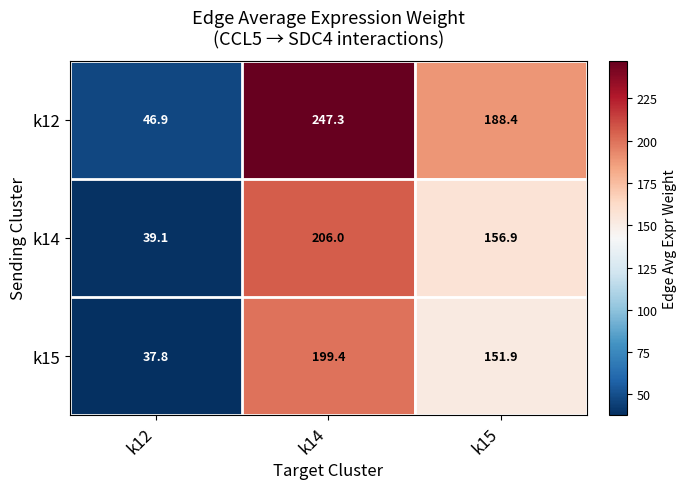

Reading left to right, what are all the values shown in this chart?

k12: k12=46.9	k14=247.3	k15=188.4
k14: k12=39.1	k14=206.0	k15=156.9
k15: k12=37.8	k14=199.4	k15=151.9